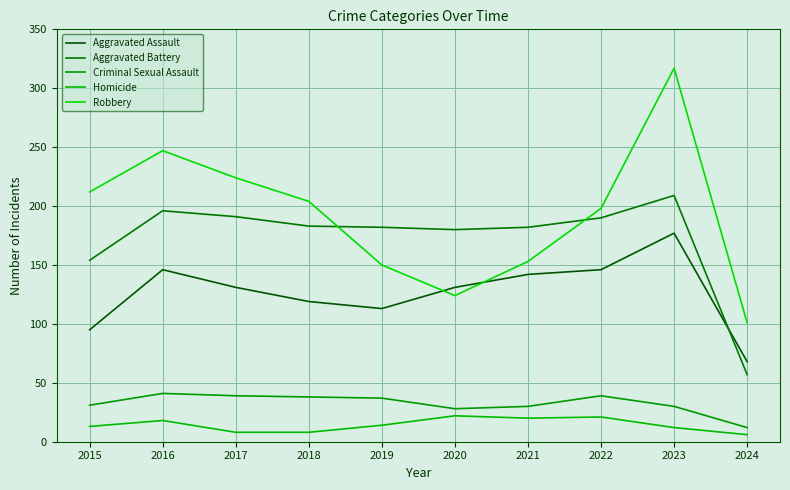

What is the sum of the Homicide values at 2016 and 2019?

32